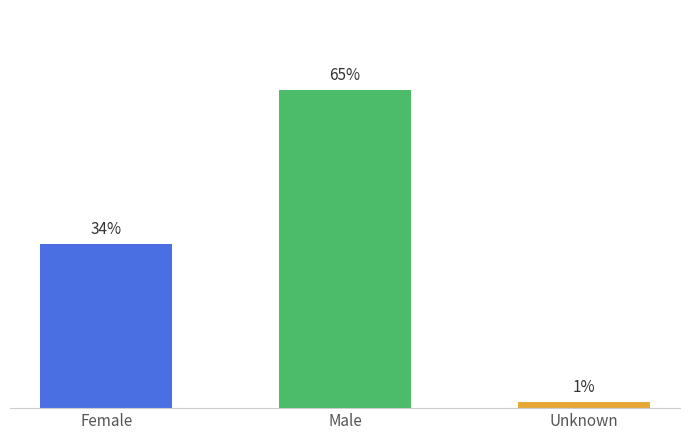

Are the bars horizontal?

No